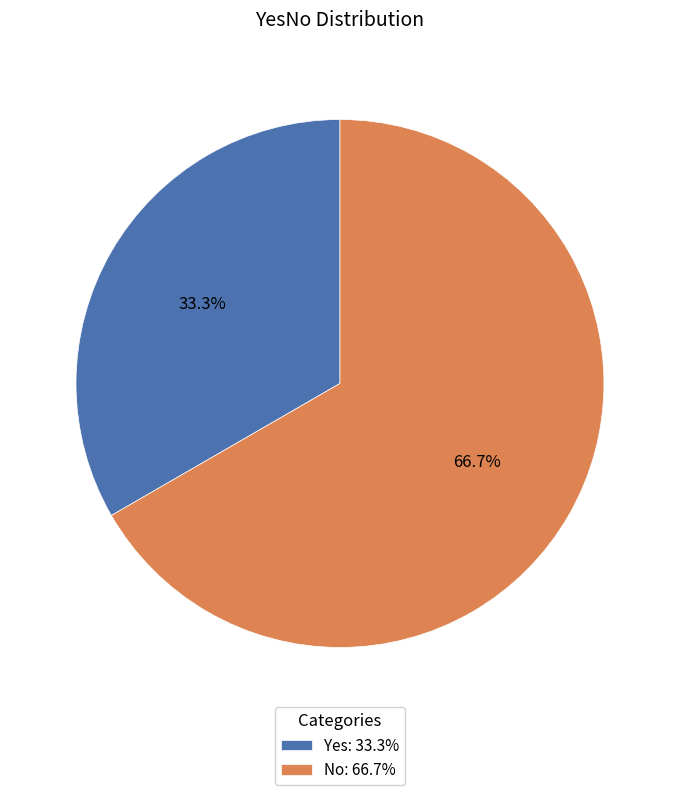

The Yes slice represents 33% of the pie. True or false?

True